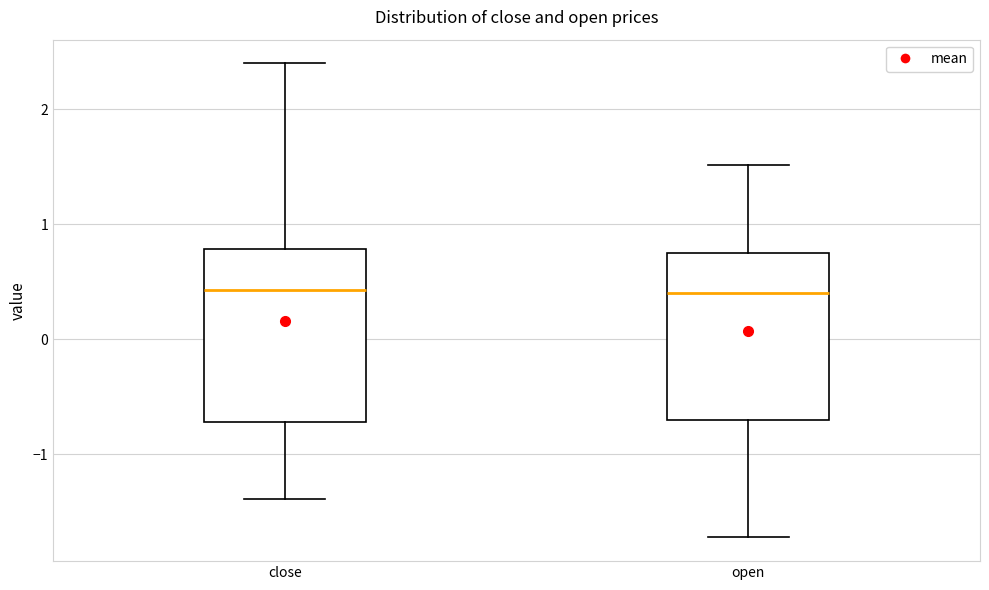

Reading left to right, read every box against the y-axis: the position of its median line, the range the box covers, and the ends of its whiskers. The values are not printed on the chart, so give them approximately, as read against the axis.

close: median 0.4, box -0.7 to 0.8, whiskers -1.4 to 2.4
open: median 0.4, box -0.7 to 0.8, whiskers -1.7 to 1.5